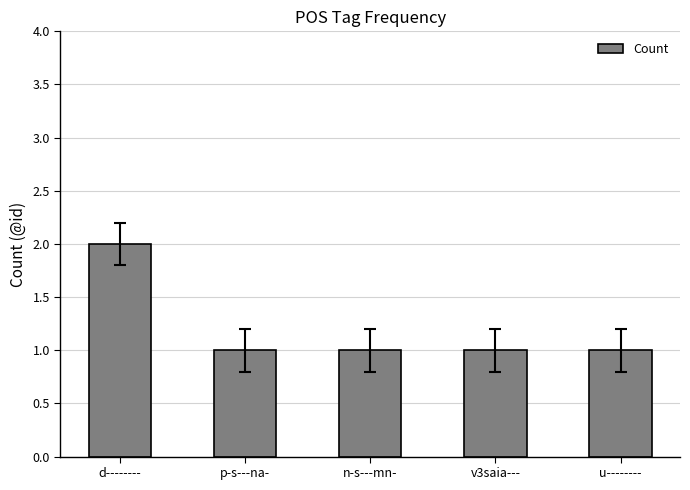

How many series are shown in this chart?

1